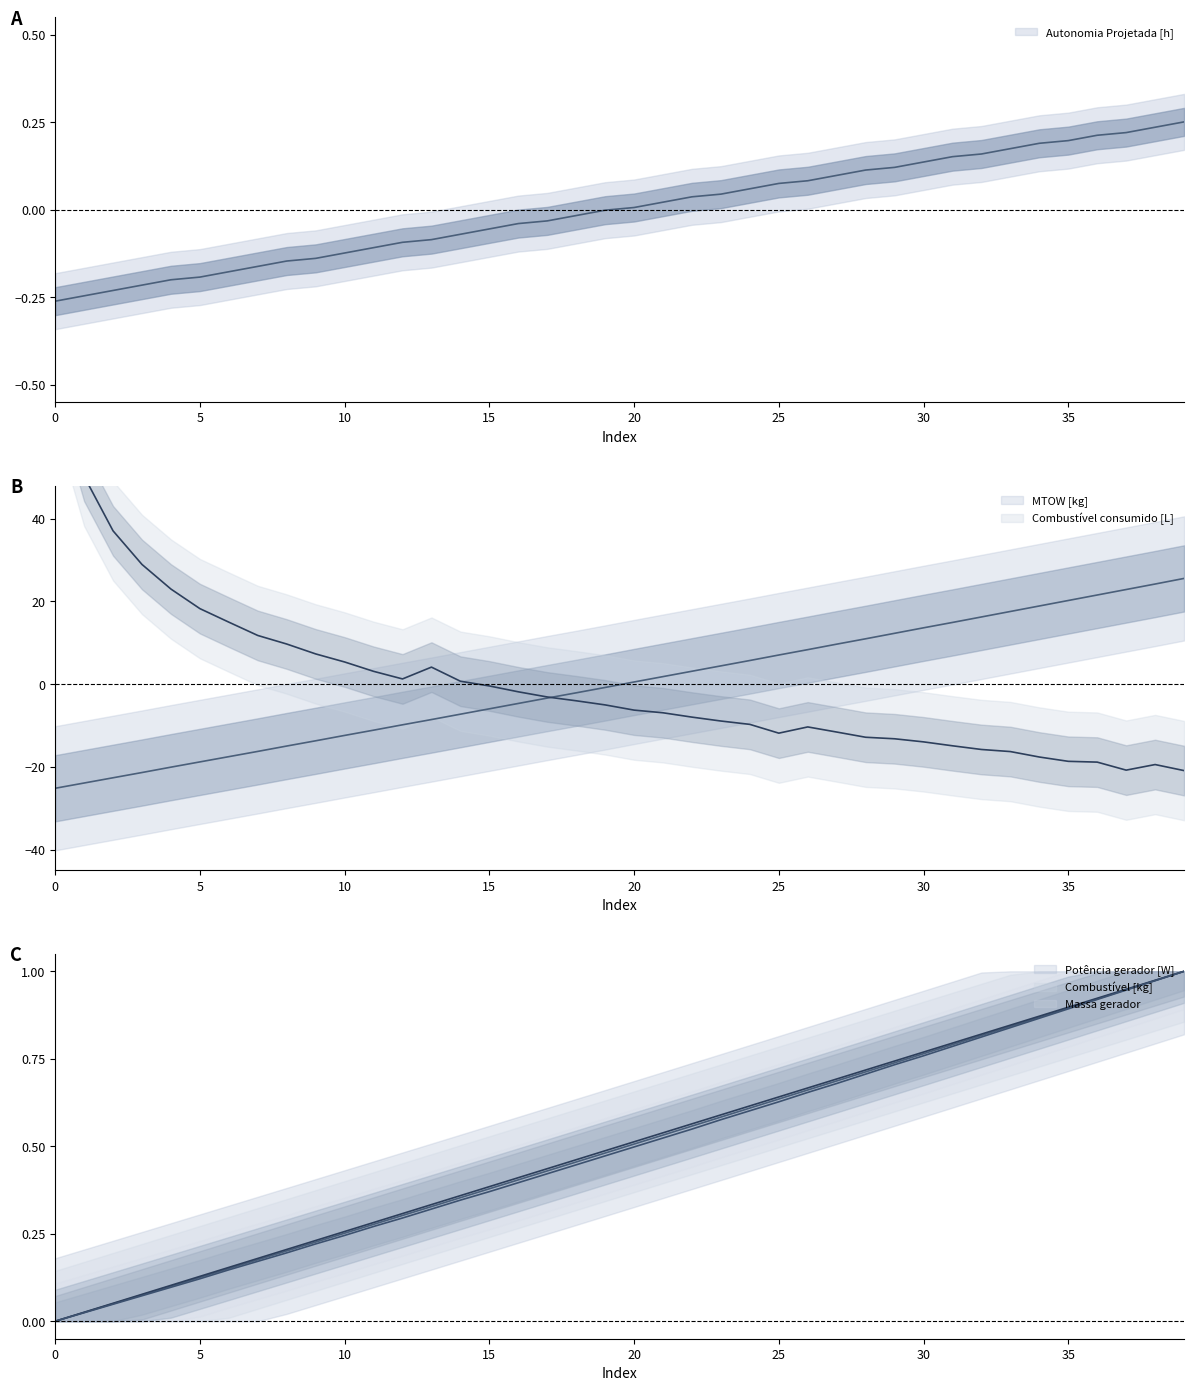

Read the MTOW [kg] value at 7.

-16.2